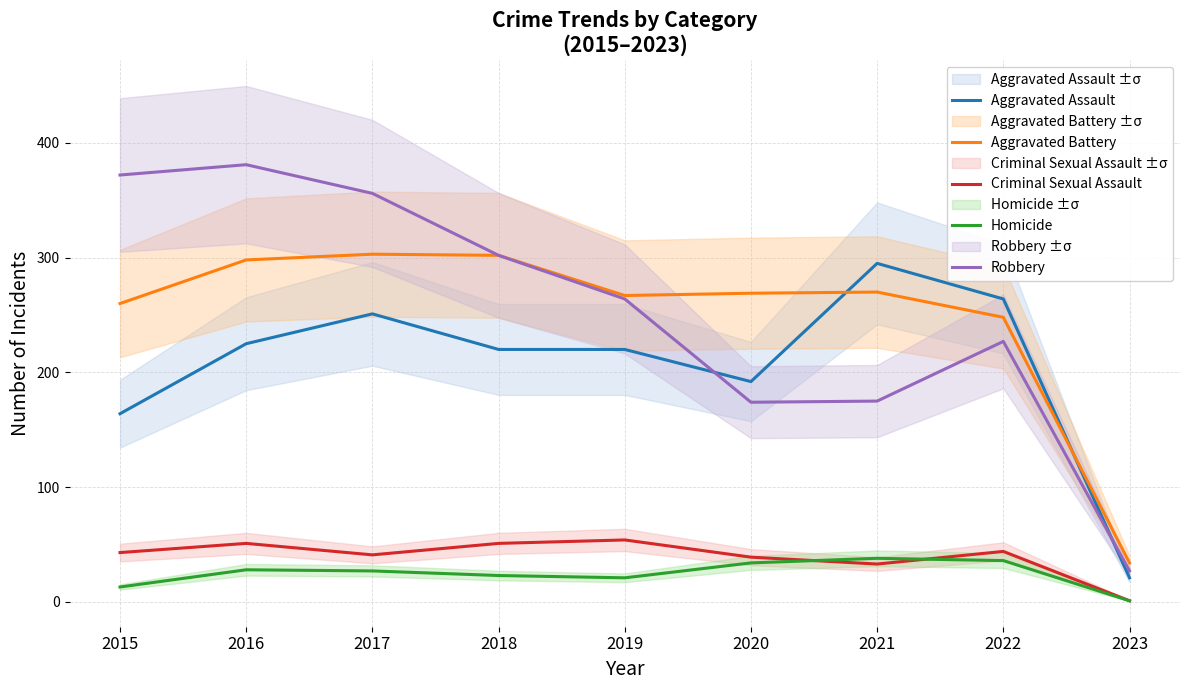

At which label does Homicide reach its minimum?

2023